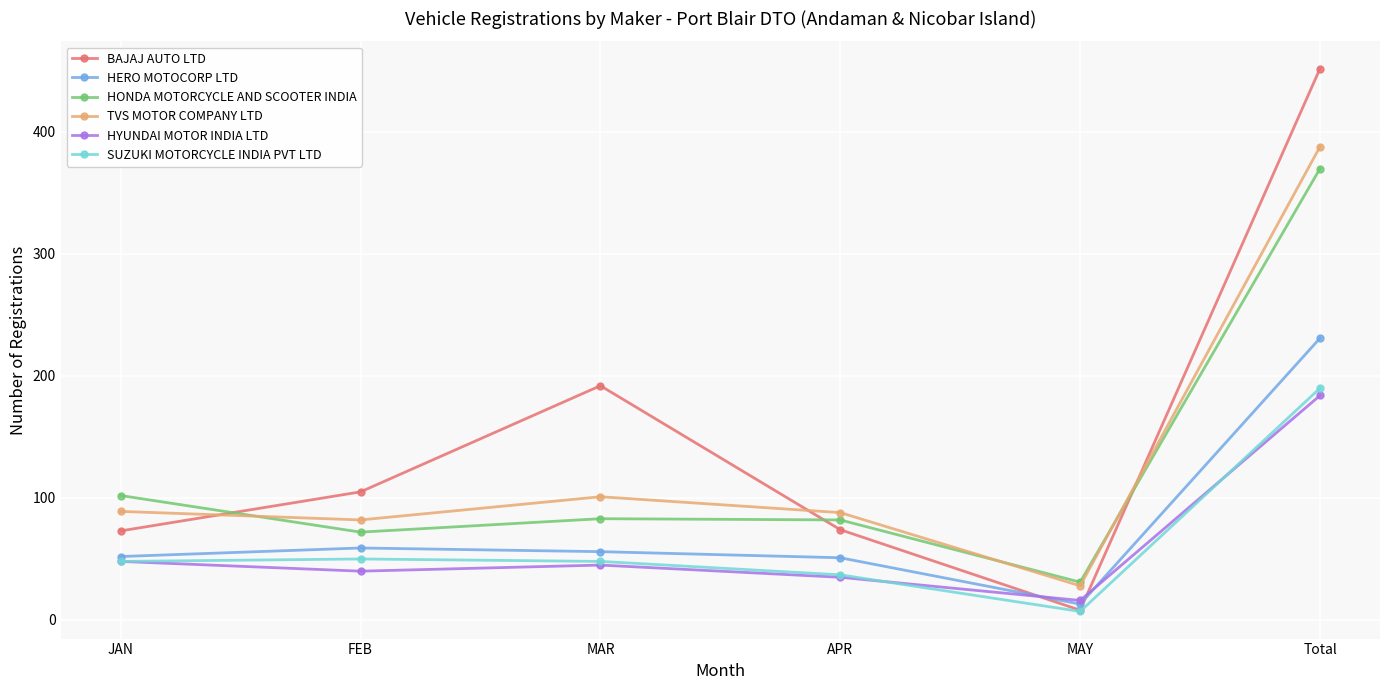

The value of BAJAJ AUTO LTD at JAN is 73. True or false?

True